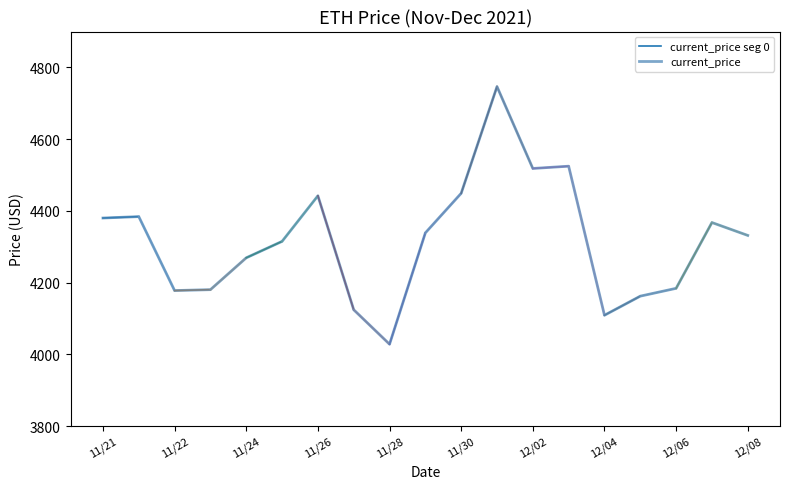

What is the smallest value displayed?

4028.2